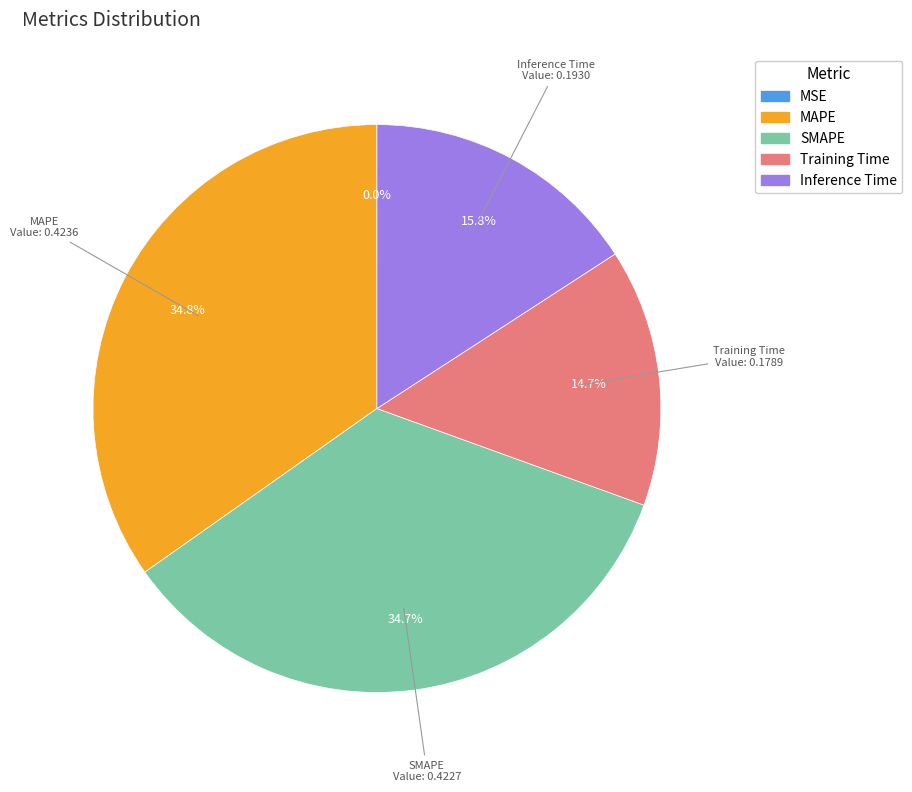

How much of the chart is everything except MAPE?

65.2%